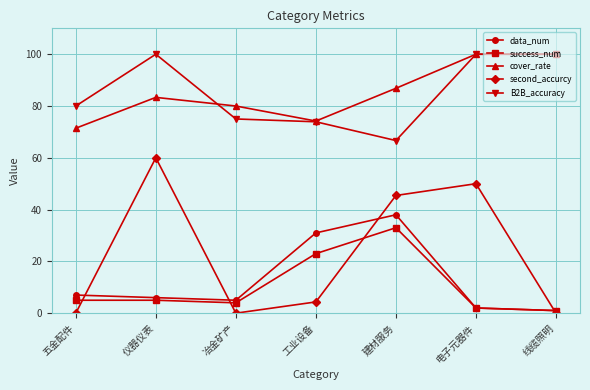

How many values in the success_num series are below 5?

3